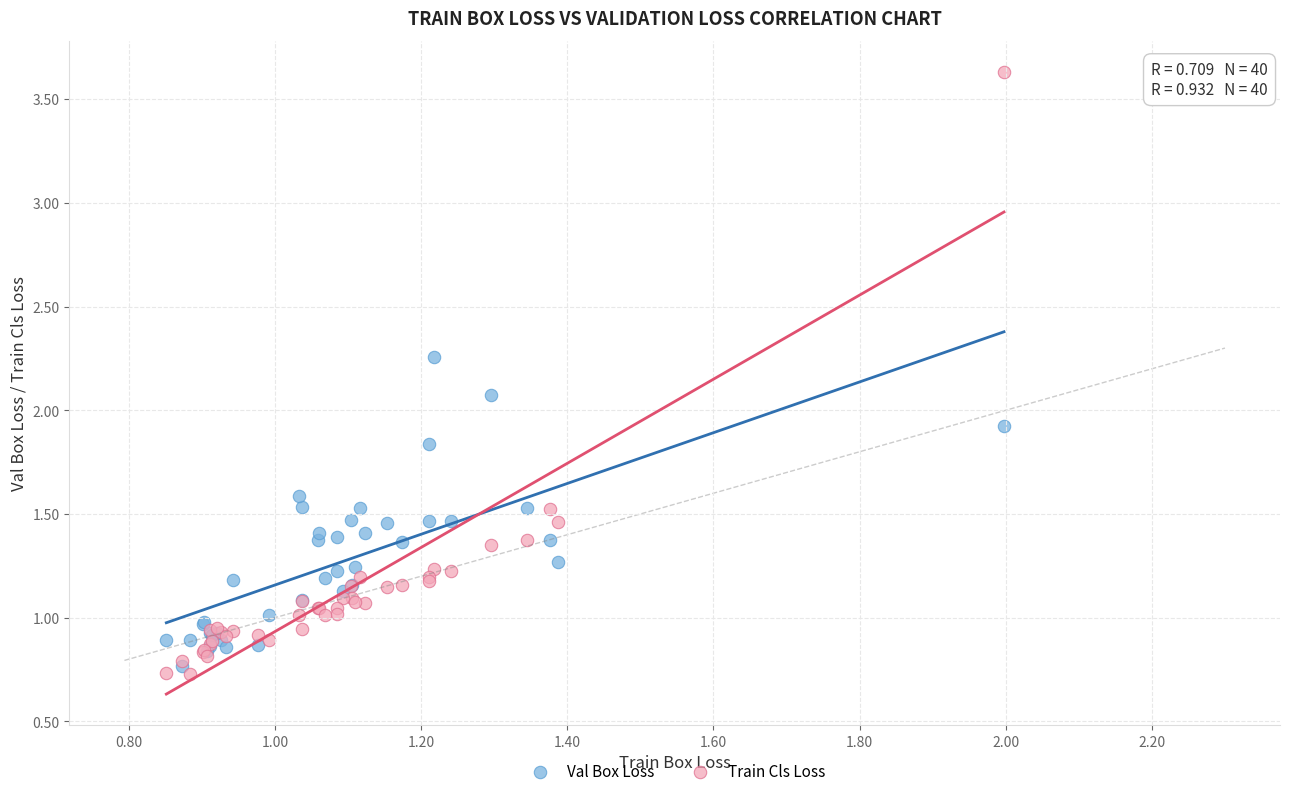

Which series reaches the minimum Y coordinate?

Train Cls Loss